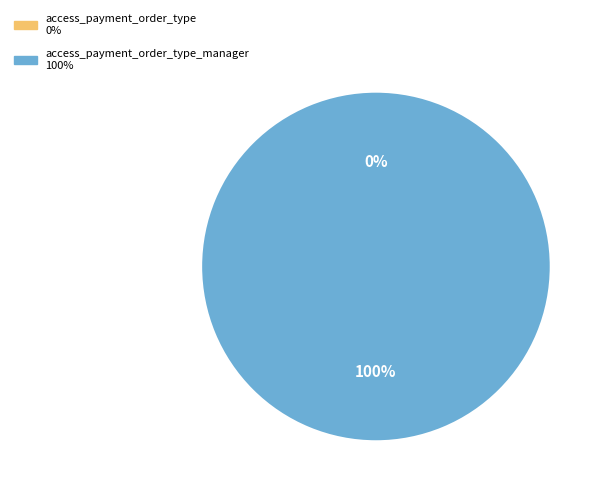

How many slices are in this pie chart?

2